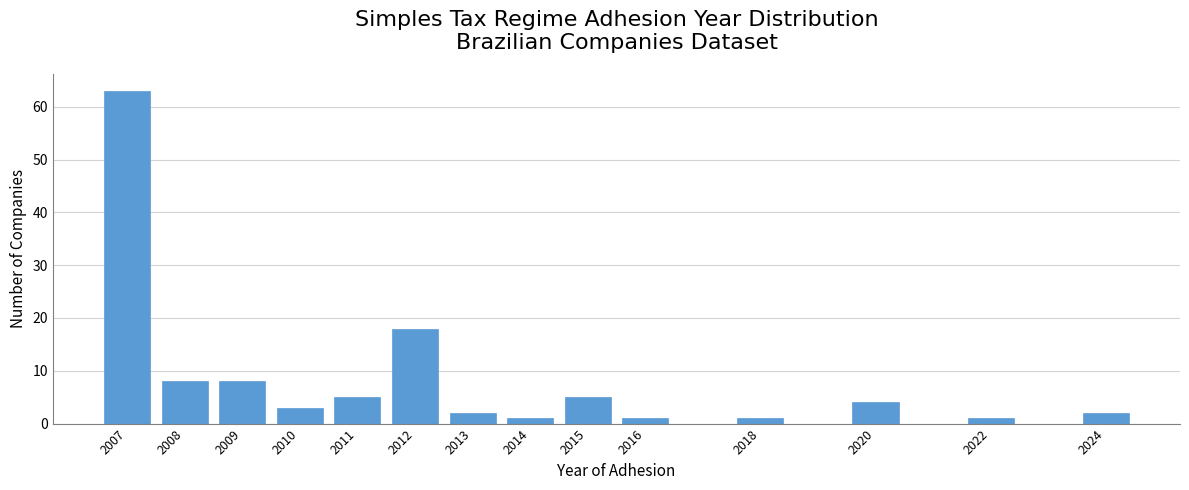

Reading left to right, transcribe all the data shown in this chart.

63	8	8	3	5	18	2	1	5	1	1	4	1	2